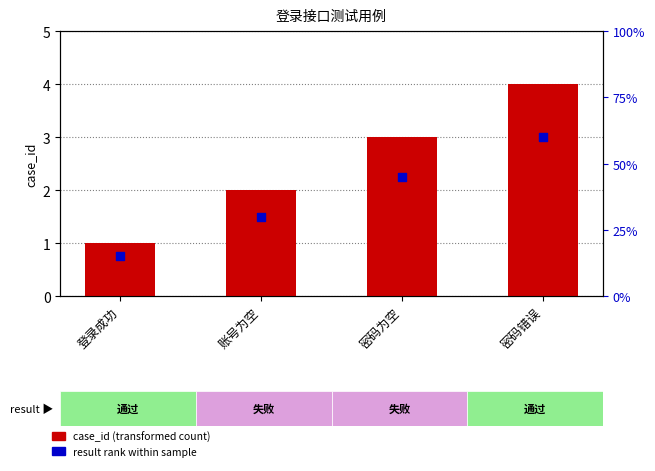

Is the value of result rank within sample at 账号为空 greater than the value of case_id (transformed count) at 密码错误?

No